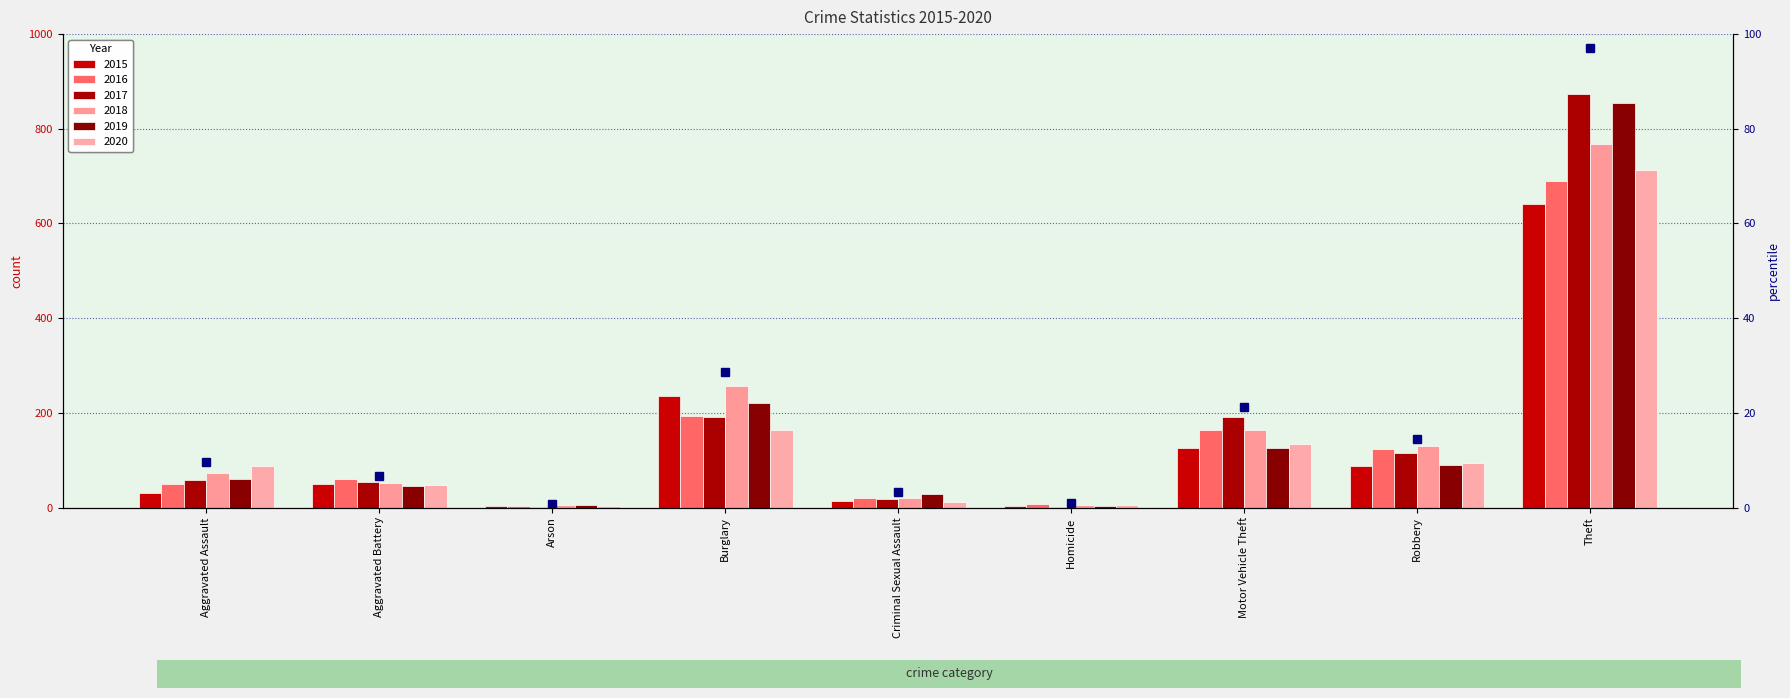

What is the minimum value for 2020?

4